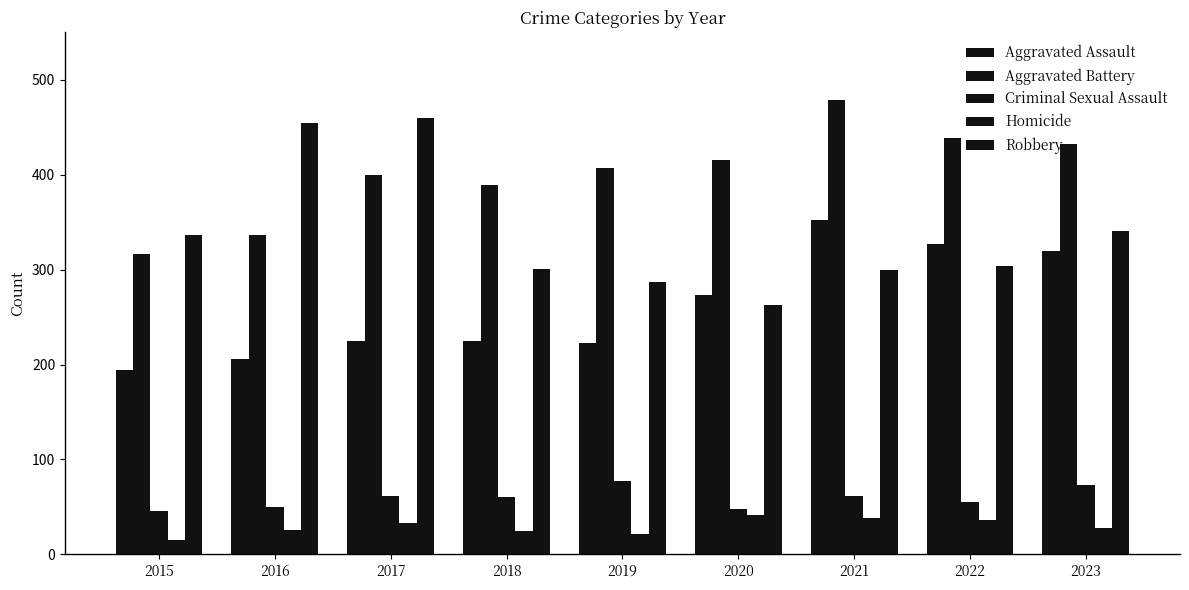

Reading left to right, transcribe all the data shown in this chart.

Aggravated Assault: 194	206	225	225	223	273	352	327	320
Aggravated Battery: 316	336	400	389	407	416	479	439	432
Criminal Sexual Assault: 46	50	62	60	77	48	61	55	73
Homicide: 15	26	33	25	22	41	38	36	28
Robbery: 337	454	460	301	287	263	300	304	341